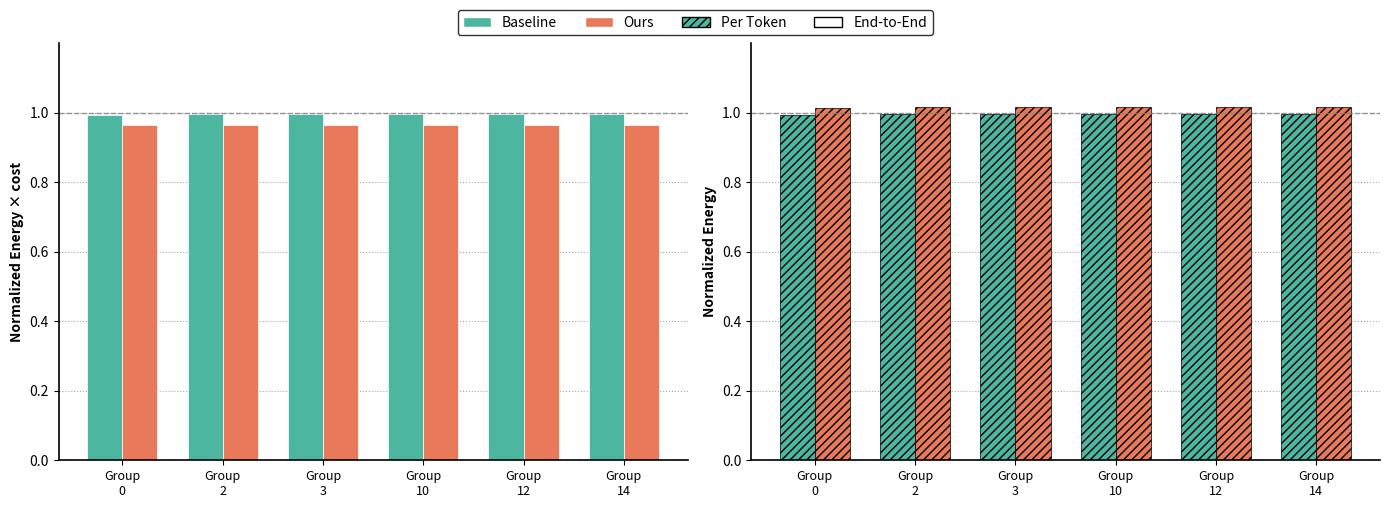

What is the value of the Per Token bar at the 2nd from the left?

1.0